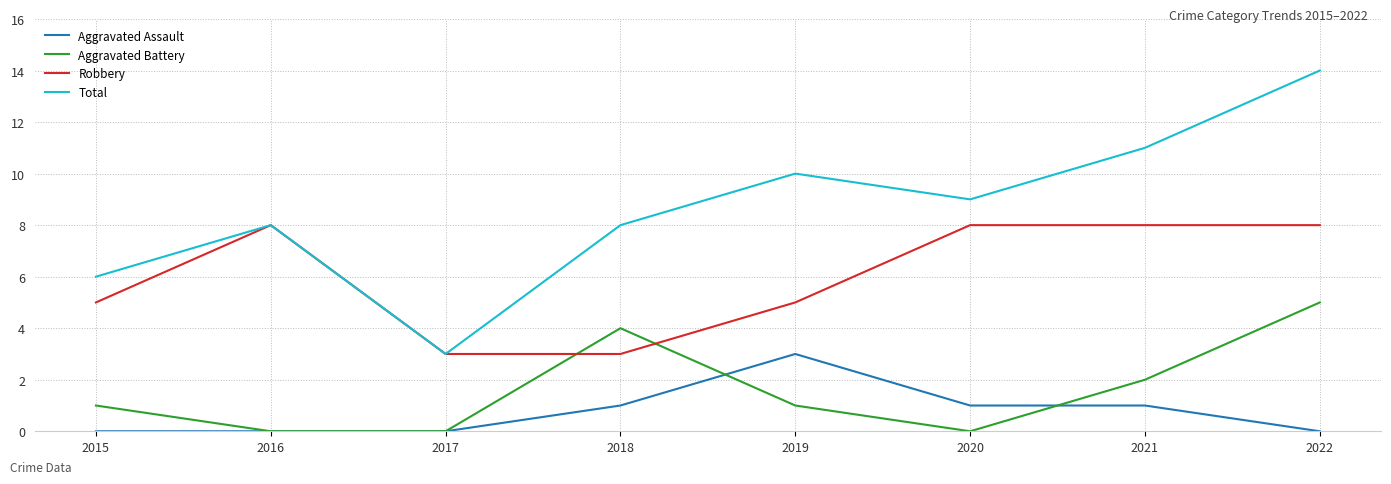

True or false: Total and Aggravated Assault cross at least once.

False